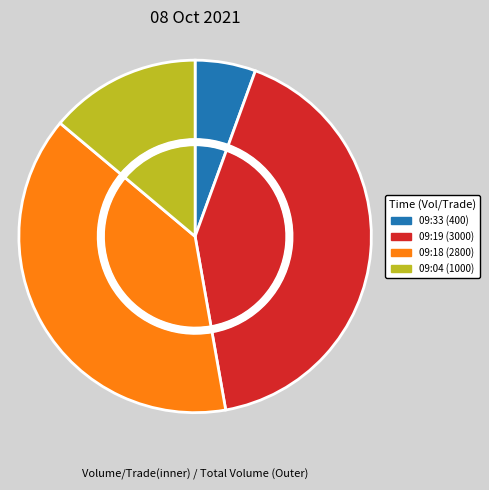

To the nearest percent, what percentage of the pie is 09:19 (3000)?

42%